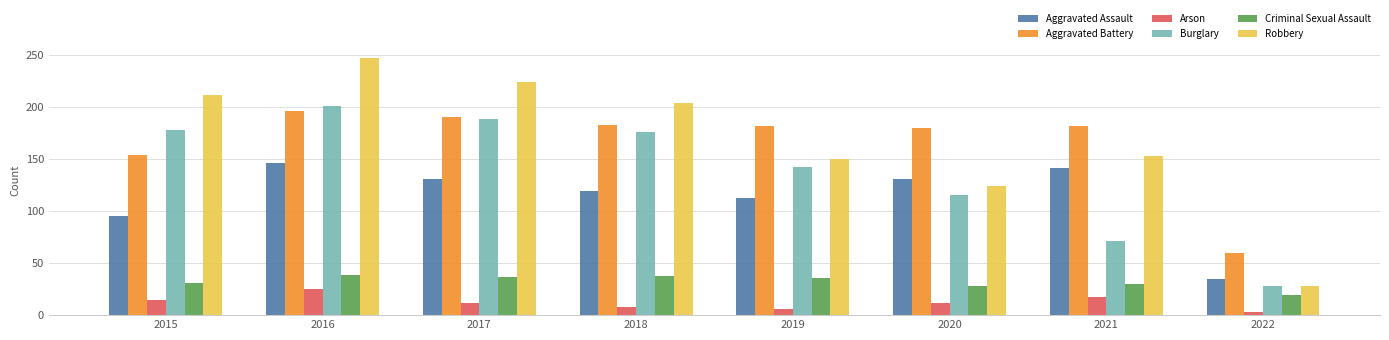

Which series has the largest range (max minus min)?

Robbery